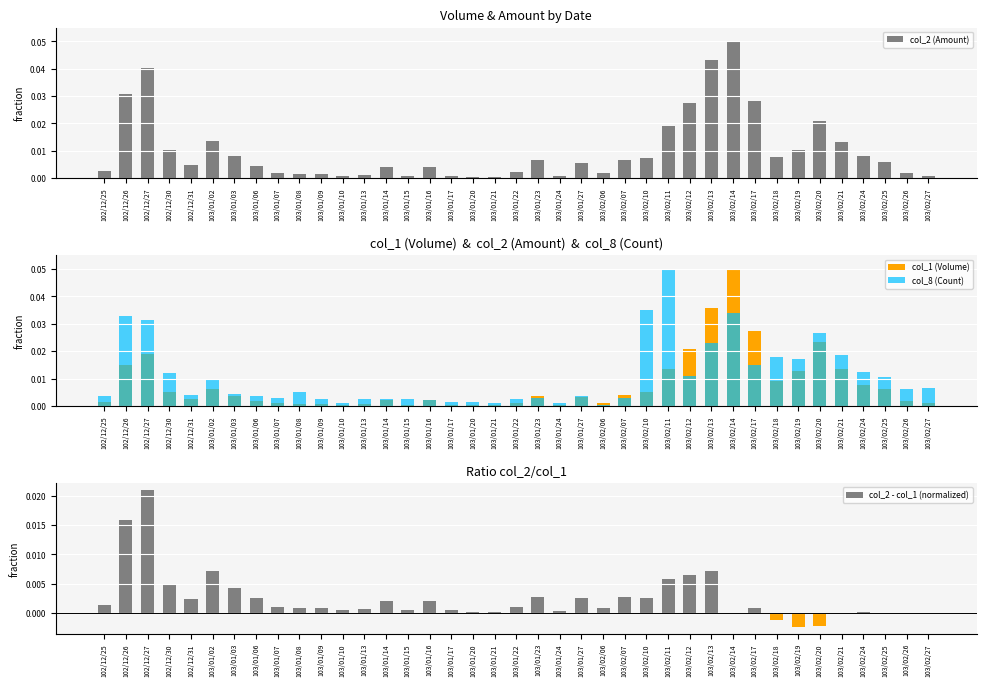

List the labels in order of col_2 (Amount) value, smallest first.

103/01/21, 103/01/20, 103/01/24, 103/01/10, 103/01/17, 103/02/27, 103/01/15, 103/01/13, 103/01/09, 103/01/08, 103/01/07, 103/02/26, 103/02/06, 103/01/22, 102/12/25, 103/01/16, 103/01/14, 103/01/06, 102/12/31, 103/01/27, 103/02/25, 103/01/23, 103/02/07, 103/02/10, 103/02/18, 103/02/24, 103/01/03, 102/12/30, 103/02/19, 103/02/21, 103/01/02, 103/02/11, 103/02/20, 103/02/12, 103/02/17, 102/12/26, 102/12/27, 103/02/13, 103/02/14